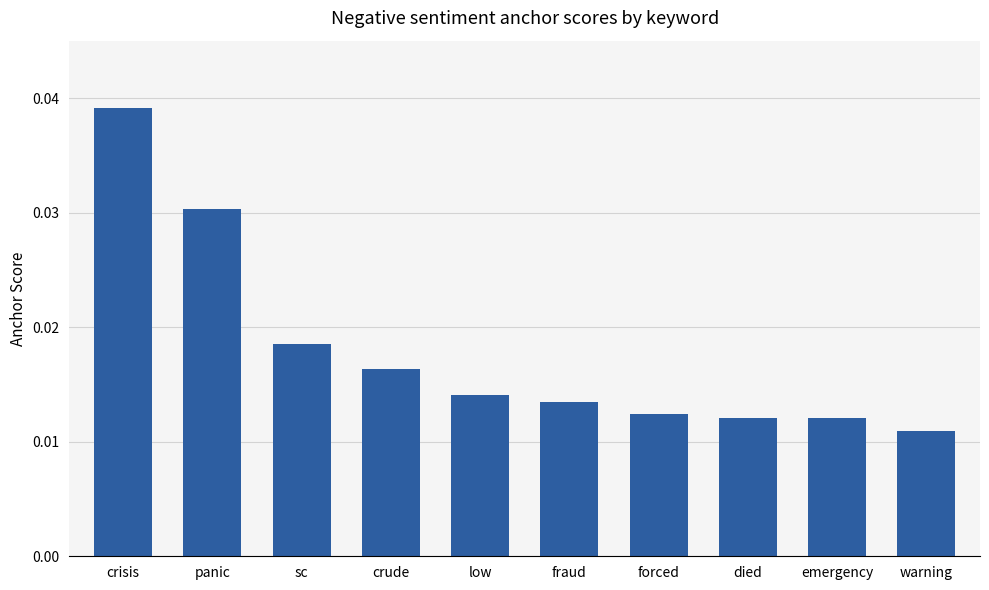

Which label corresponds to the largest value in the chart?

crisis